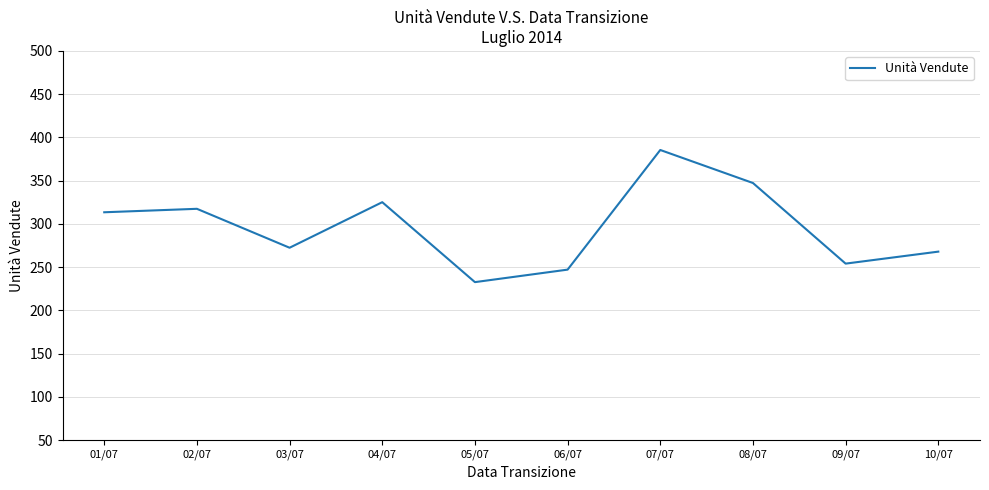

Reading right to left, what are all the values shown in this chart?

268.0	254.1	347.3	385.5	247.2	232.8	325.2	272.5	317.5	313.5